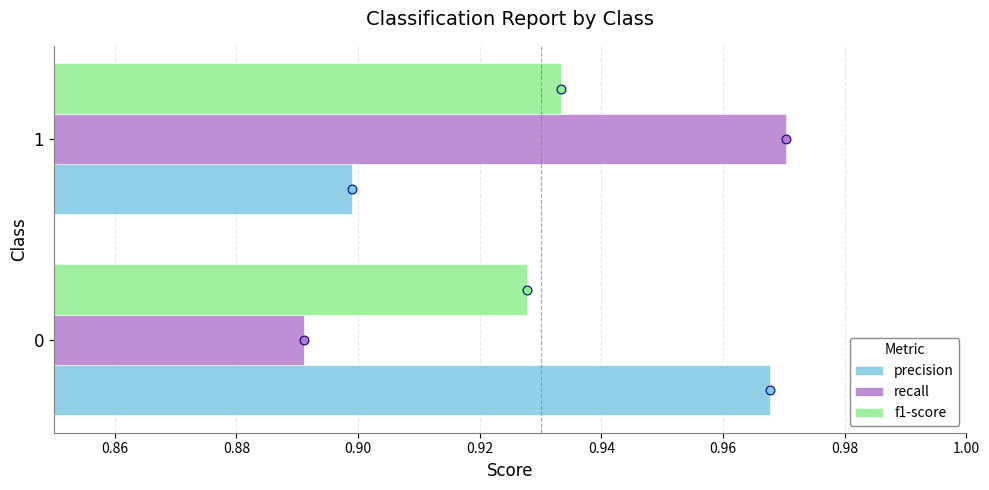

Which series has the widest spread of Y values?

recall